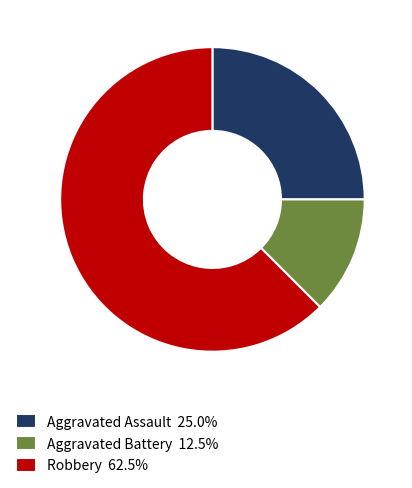

Do Robbery 62.5% and Aggravated Battery 12.5% together represent more than half of the pie?

Yes